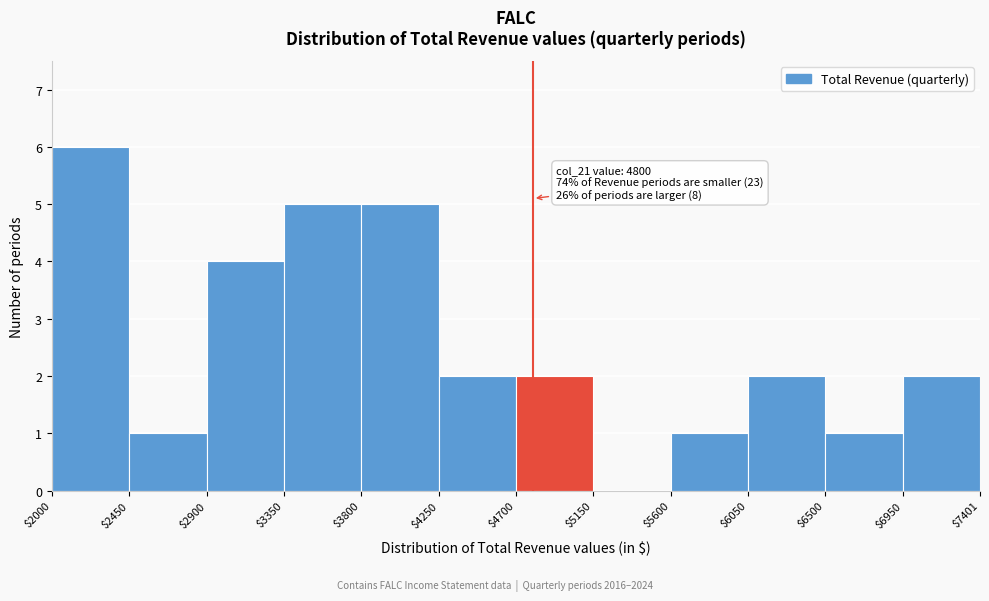

Over which range of the x-axis is the bar tallest?

$2000 to $2450